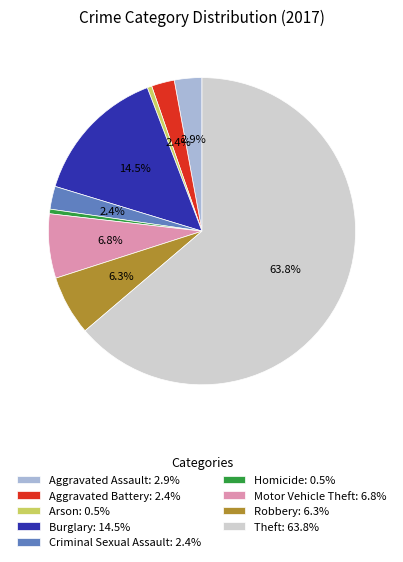

To the nearest percent, what is the difference between the largest and smallest slice percentages?

63%